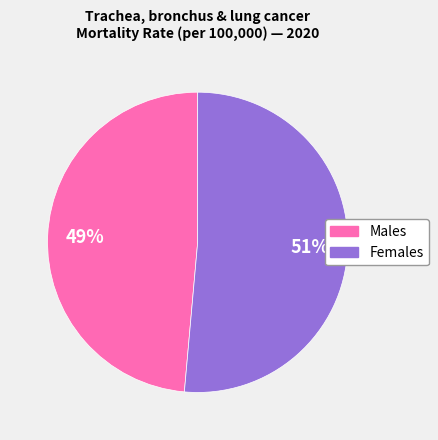

Rank the categories by value from highest to lowest.

Females, Males